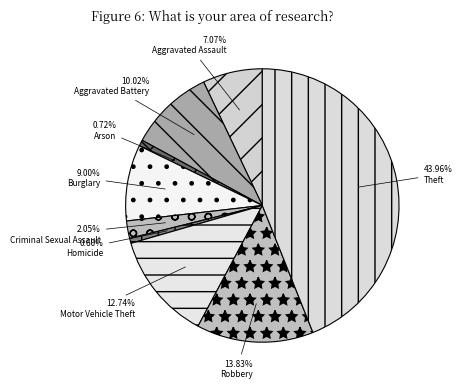

The Aggravated Battery slice represents 10% of the pie. True or false?

True